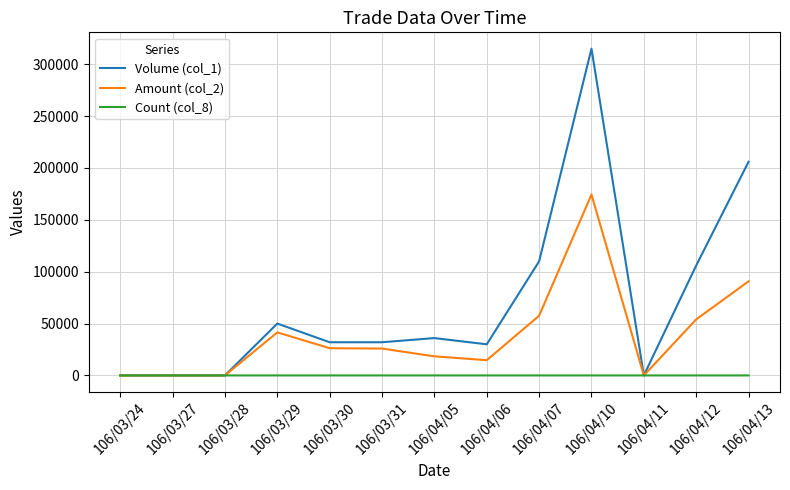

What is the difference between the Amount (col_2) values at 106/03/29 and 106/04/06?

26800